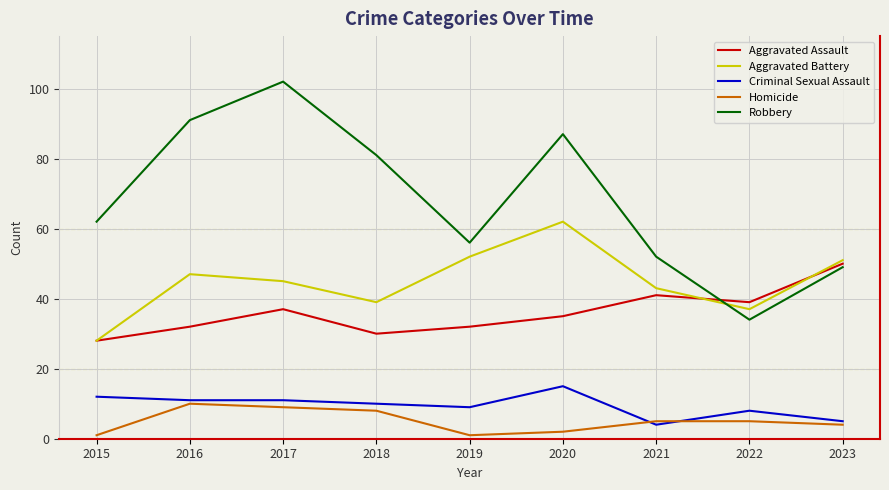

Where is the first local maximum for Homicide?

2016